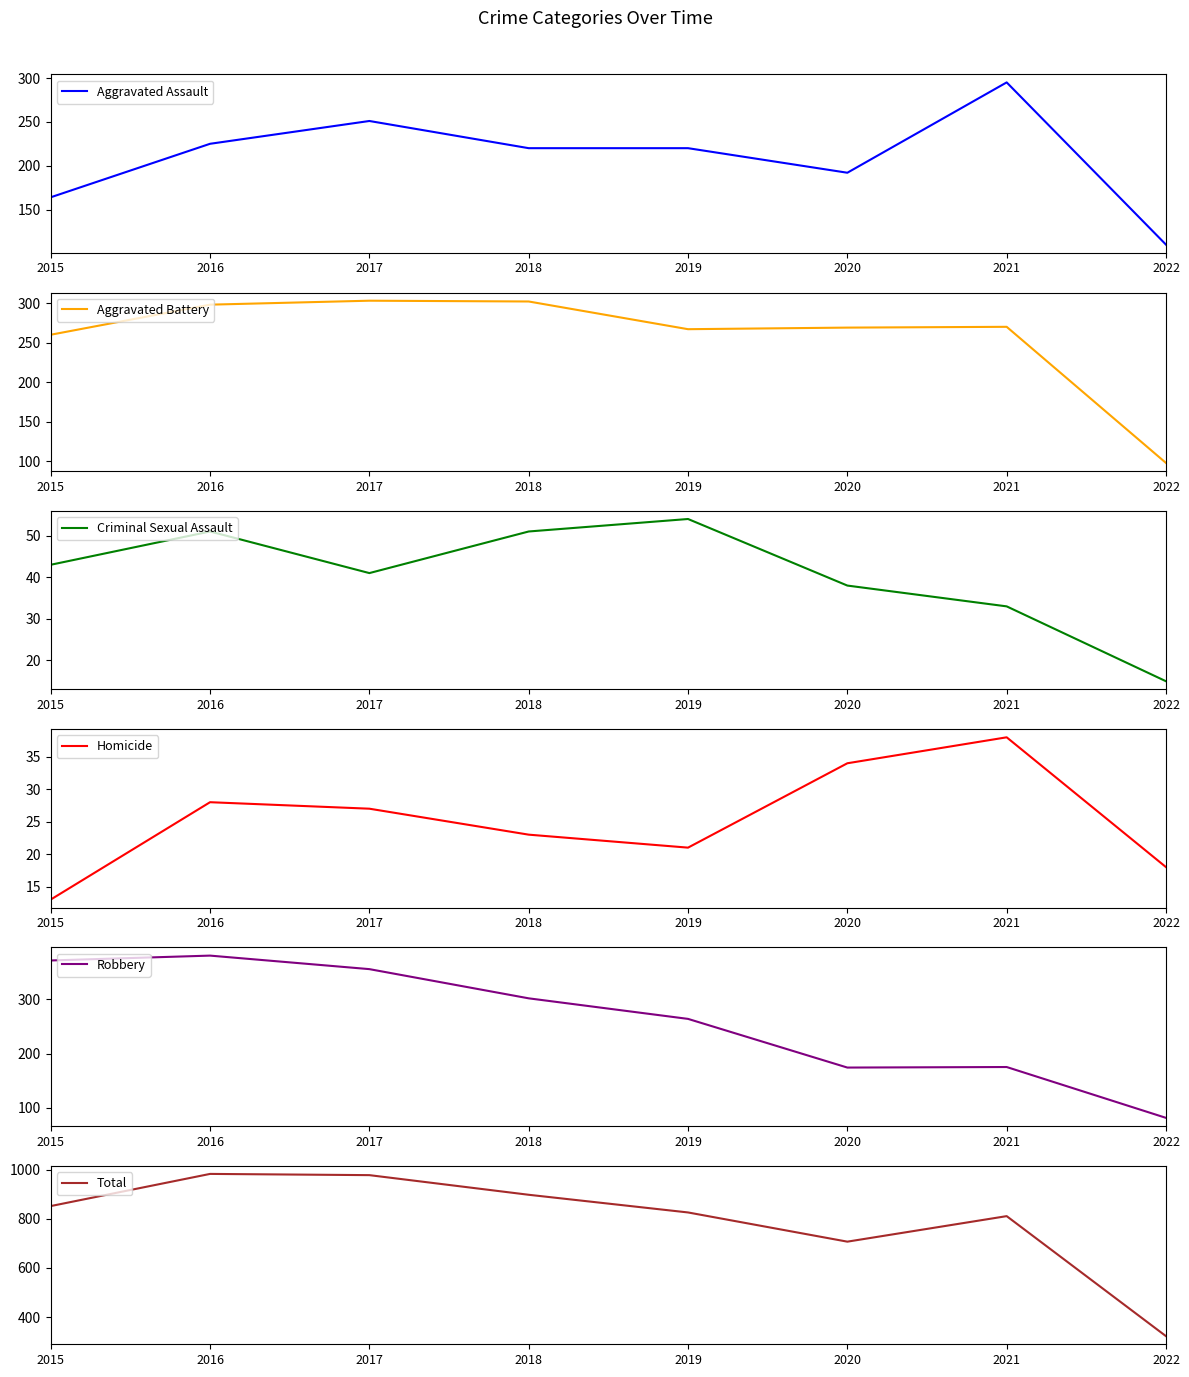

What is the total value across all series at 2019?

1652